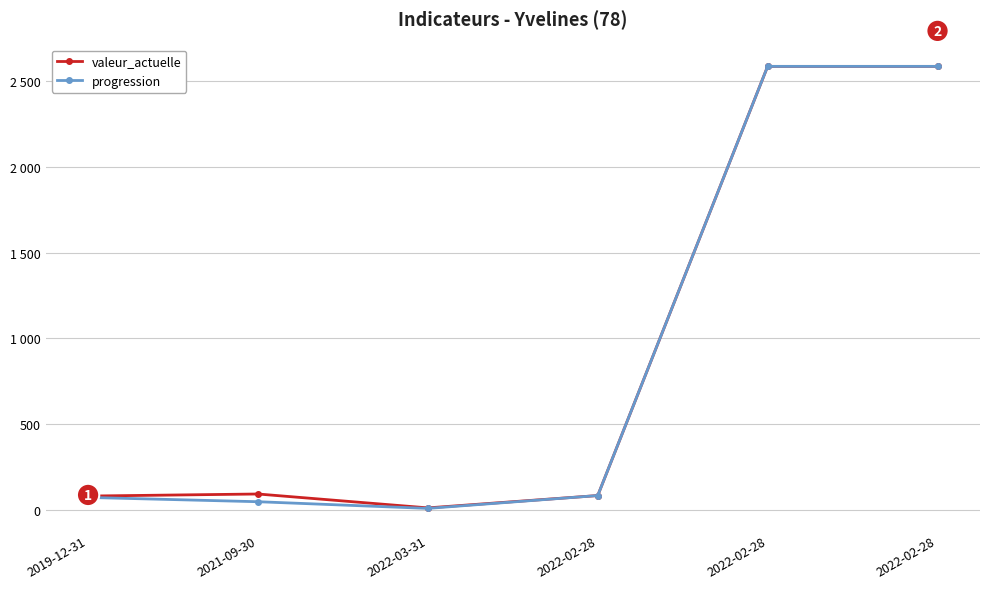

What are all the series names shown in the legend?

valeur_actuelle, progression